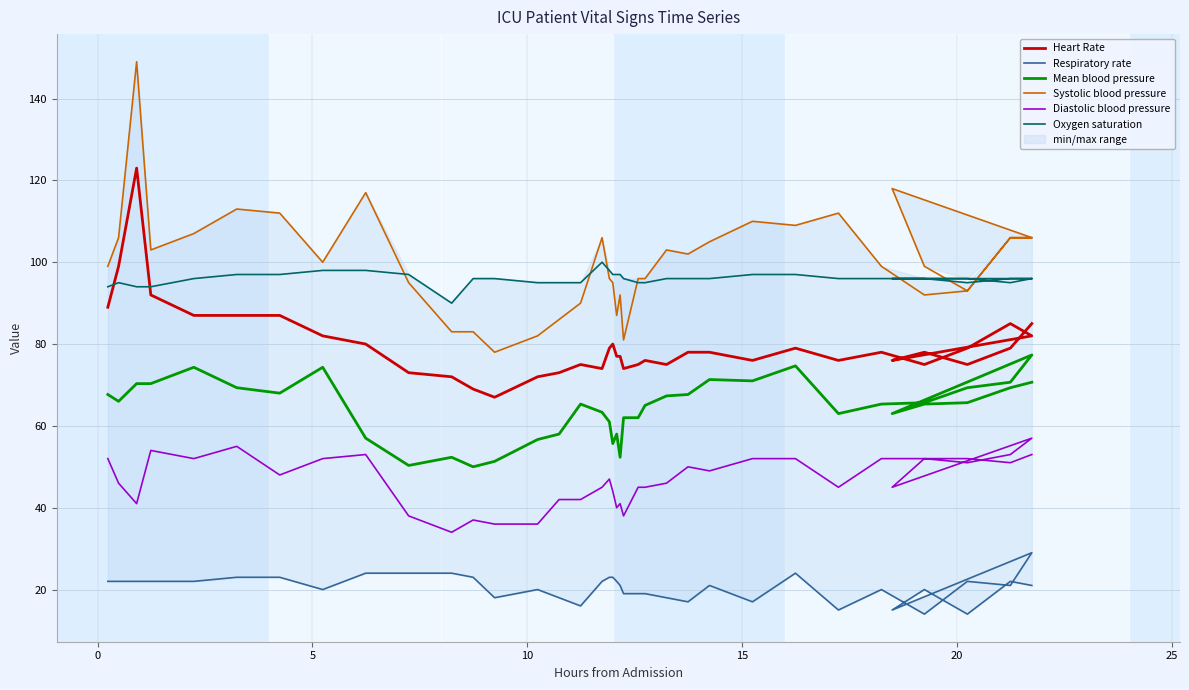

Is this an area chart (filled region under the line)?

No